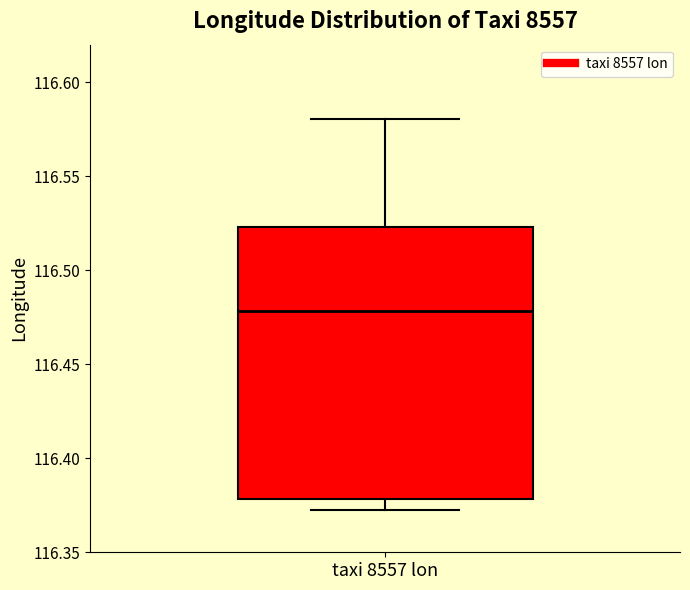

Where is the lower edge of the box for taxi 8557 lon on the y-axis? The values are not printed on the chart, so give them approximately, as read against the axis.

116.380